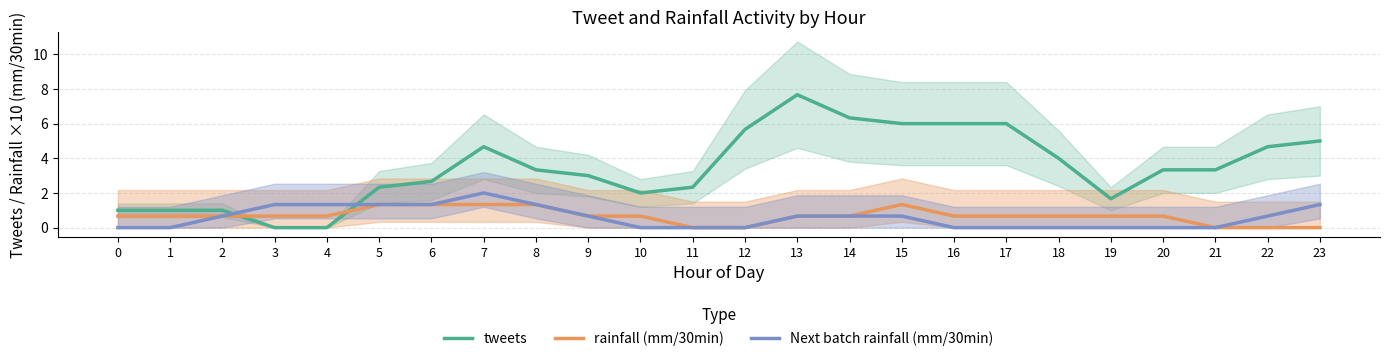

List the series in order of their peak value, highest first.

tweets, Next batch rainfall (mm/30min), rainfall (mm/30min)